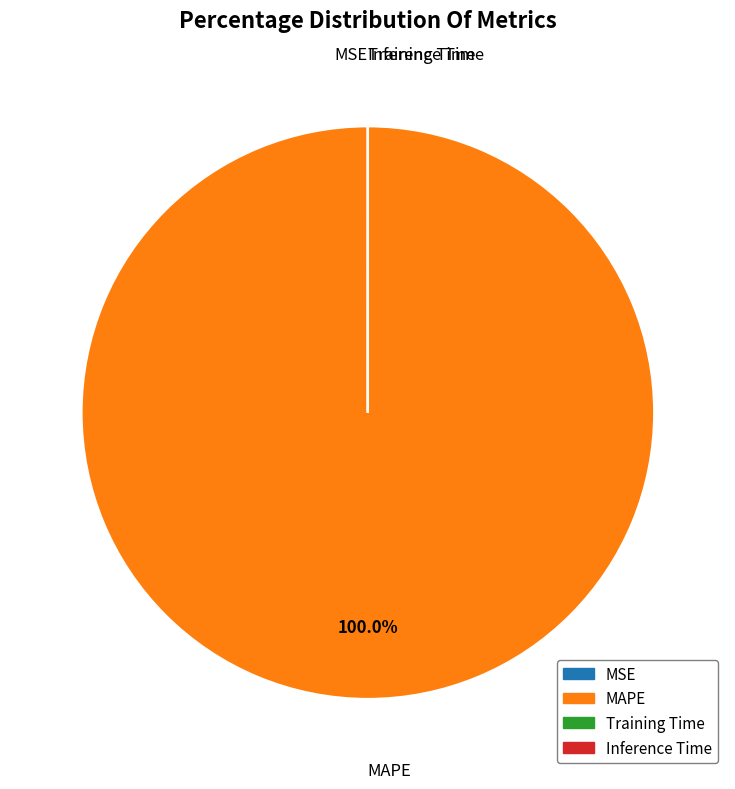

What is the majority slice?

MAPE